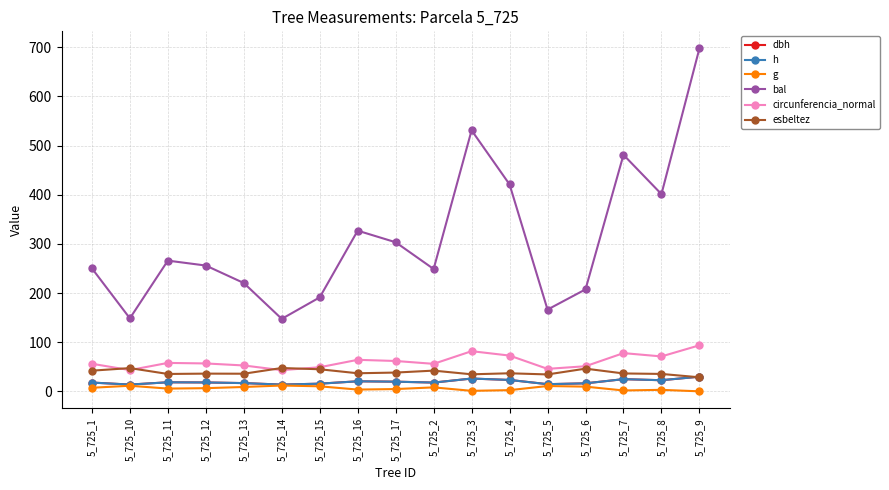

Is this an area chart (filled region under the line)?

No